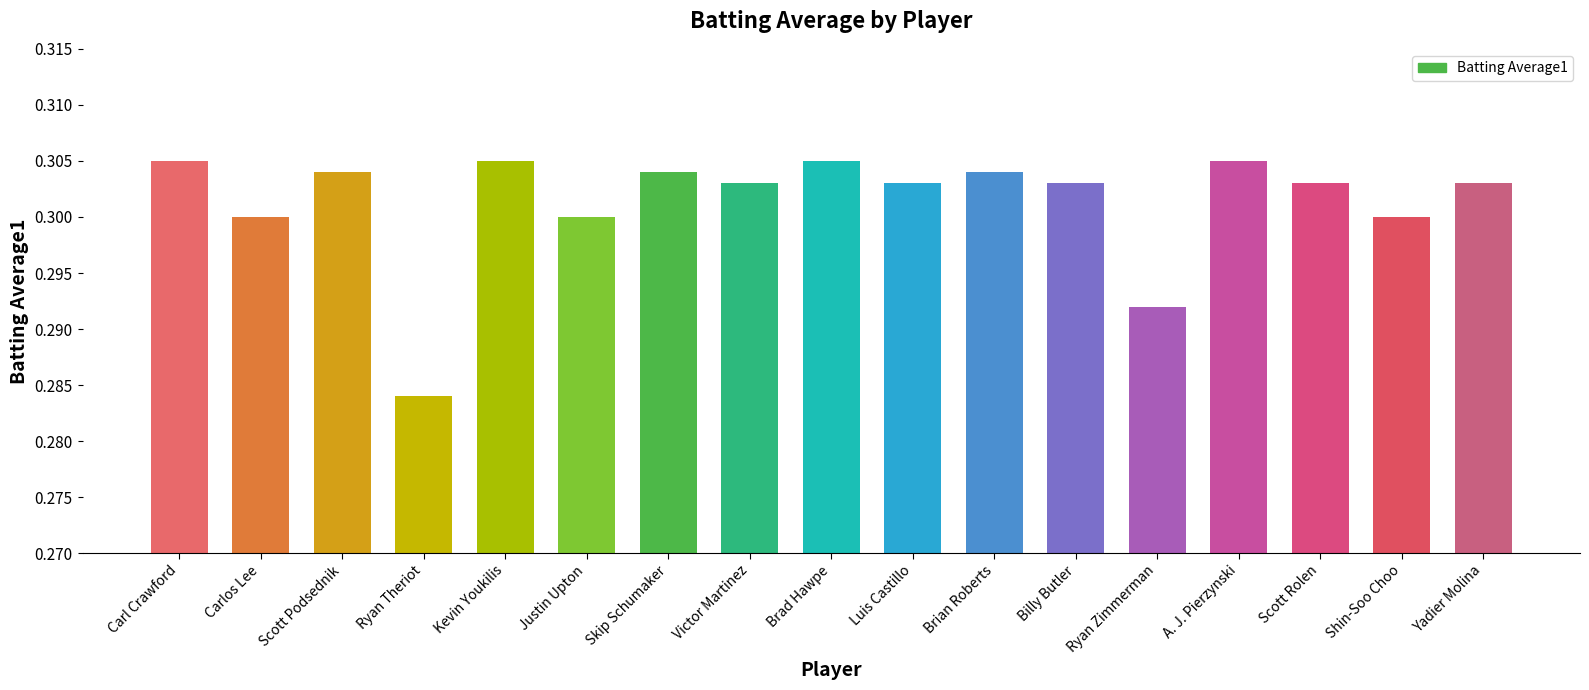

Which has a higher value, Brad Hawpe or Brian Roberts?

Brad Hawpe